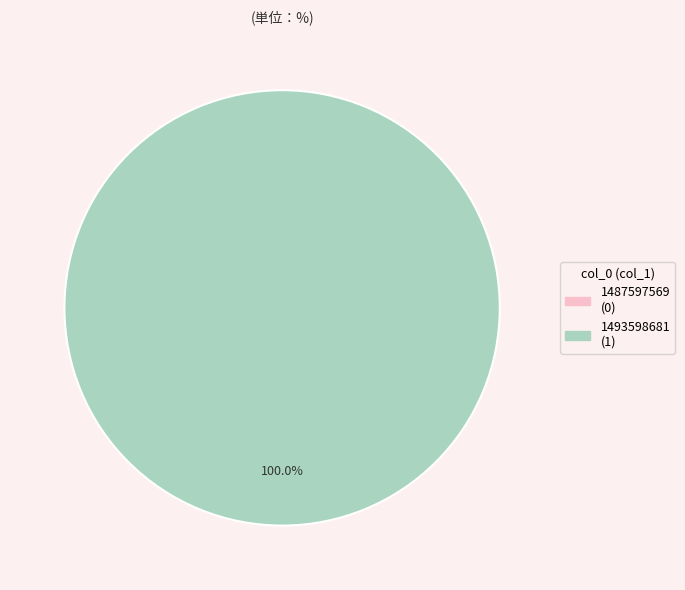

Which category accounts for the majority?

1493598681